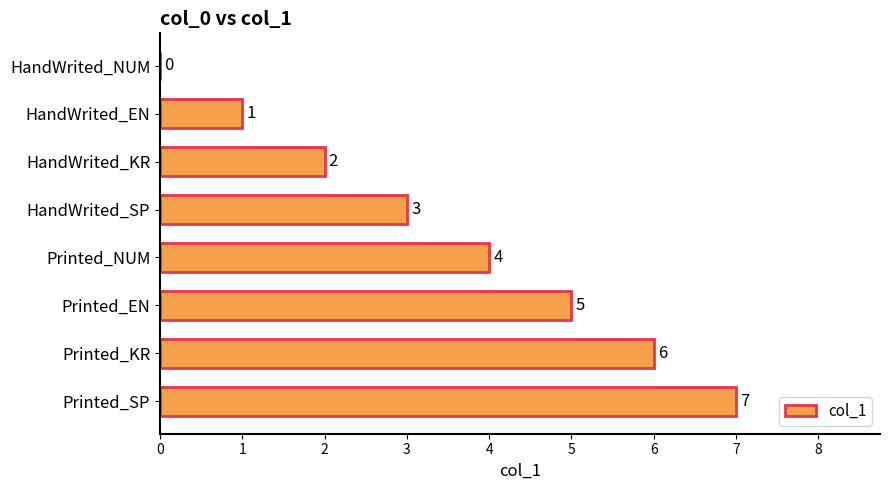

What is the sum of all values?

28